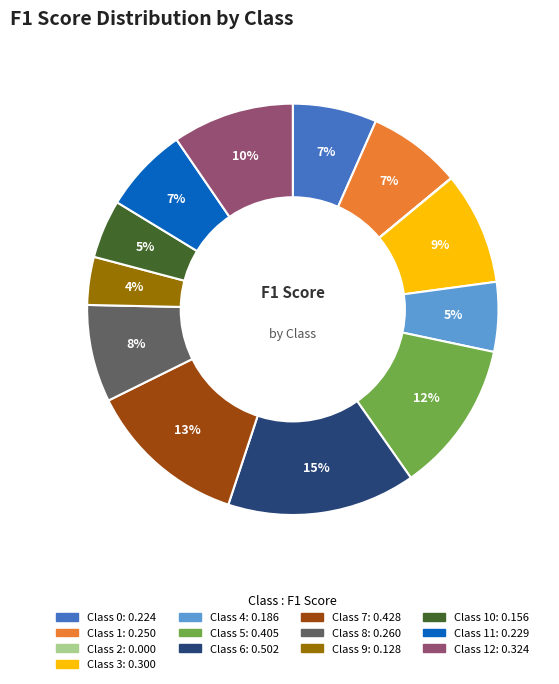

Does any single category account for the majority?

No